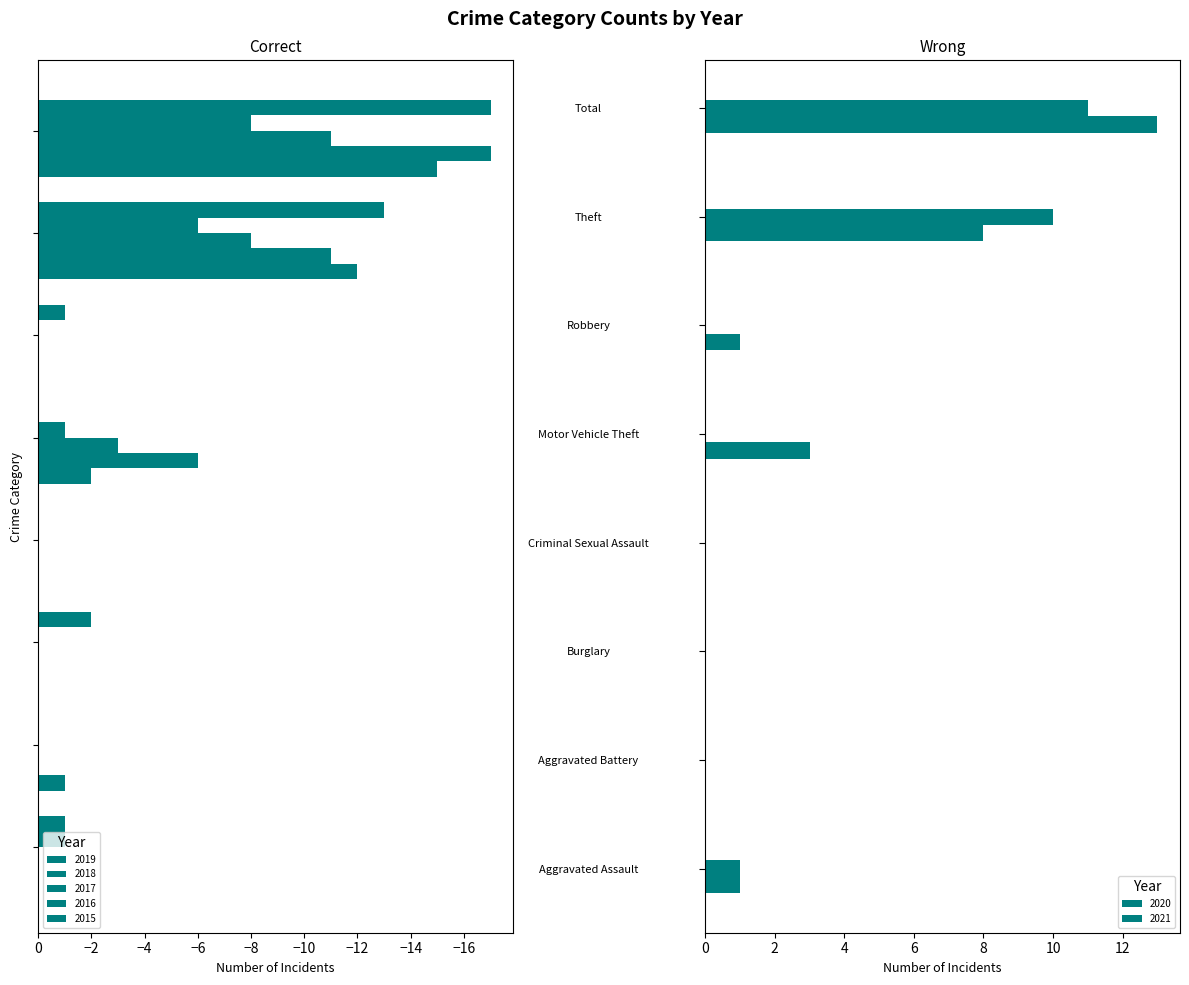

Is the value of 2019 at Robbery greater than the value of 2015 at Aggravated Battery?

No